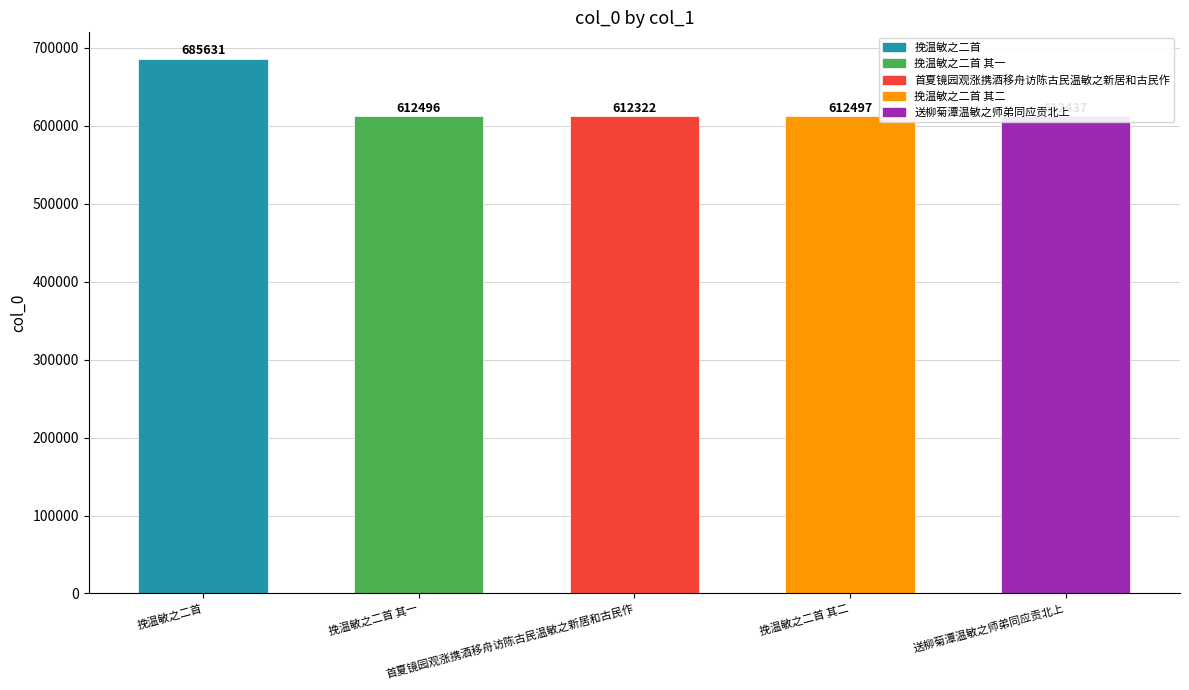

What is the label of the 1st bar from the left?

挽温敏之二首